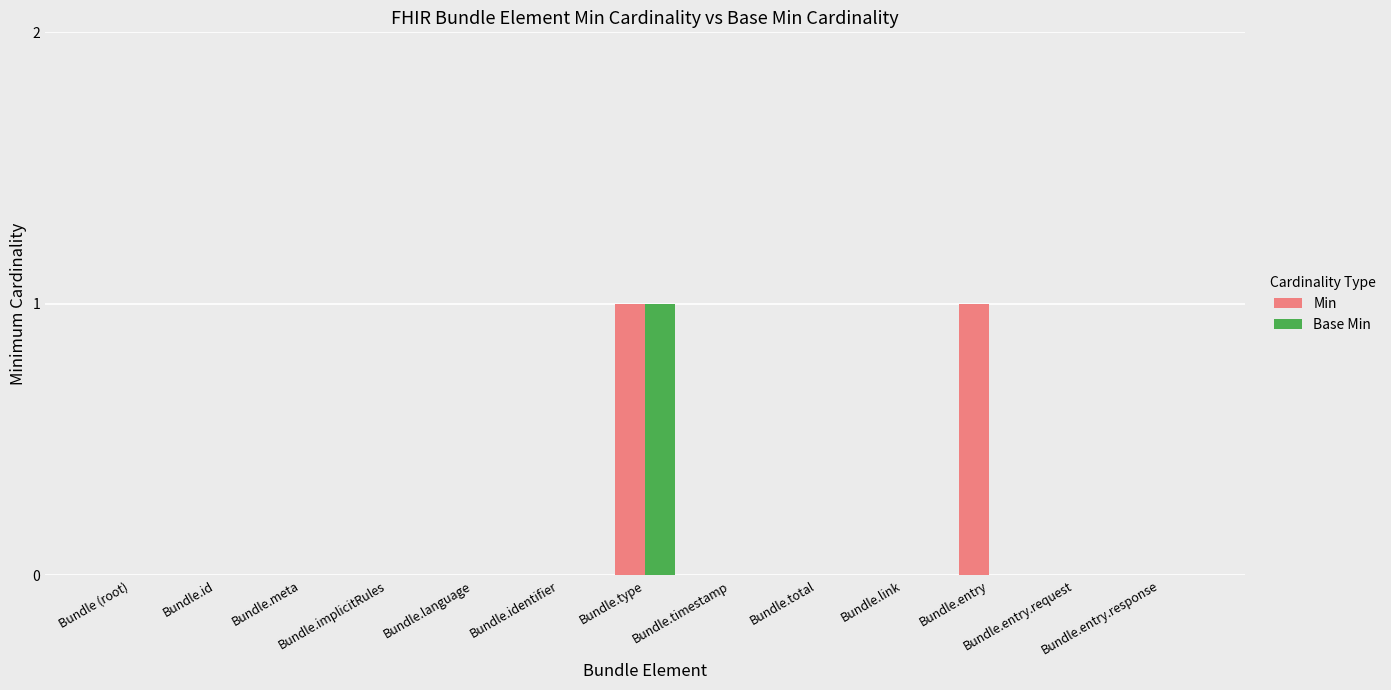

Count the number of categories in the chart.

13